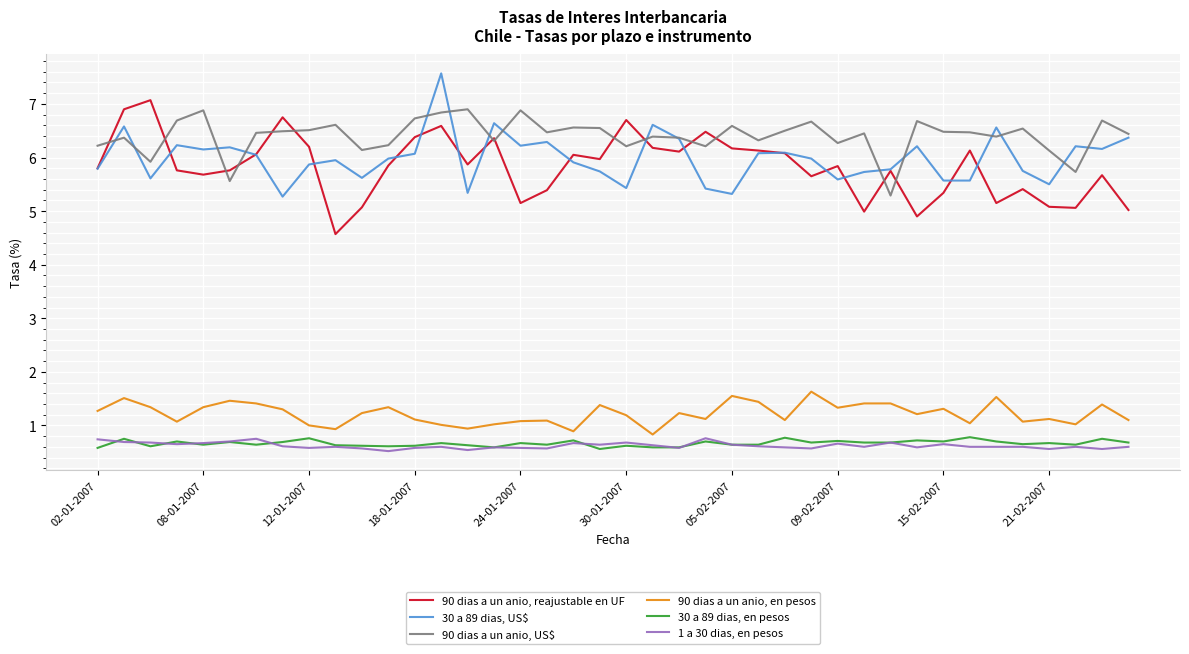

Which series has the largest total across all categories?

90 dias a un anio, US$